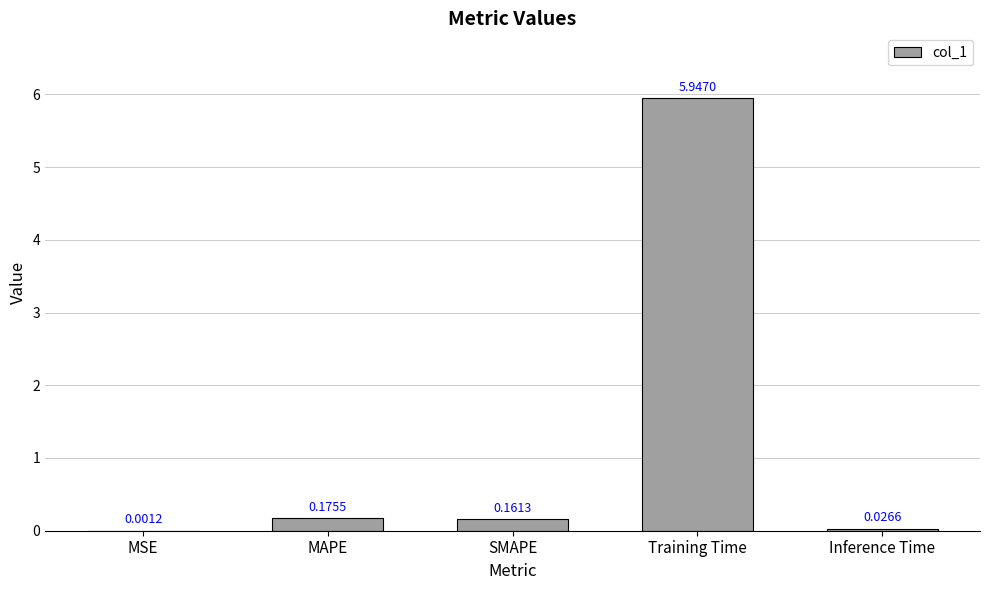

What is the change in value from MSE to MAPE?

+0.2